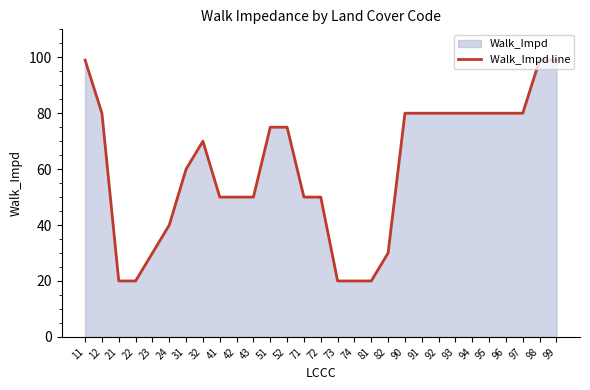

Is it true that the value at 95 is 38?

False